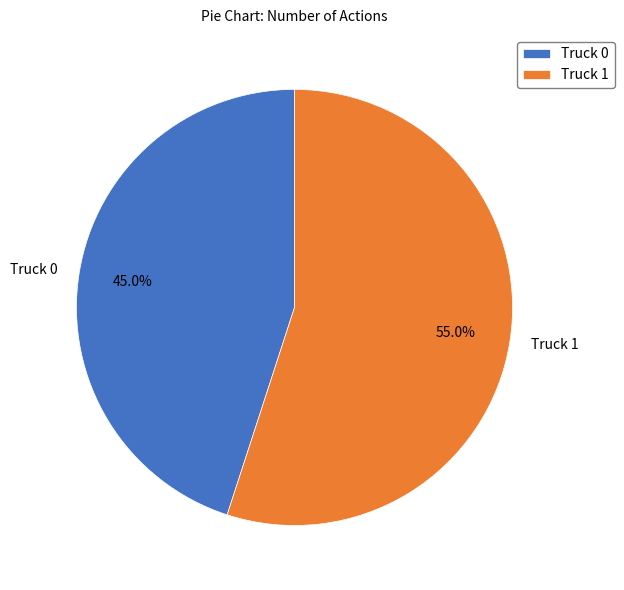

Which category accounts for the majority?

Truck 1